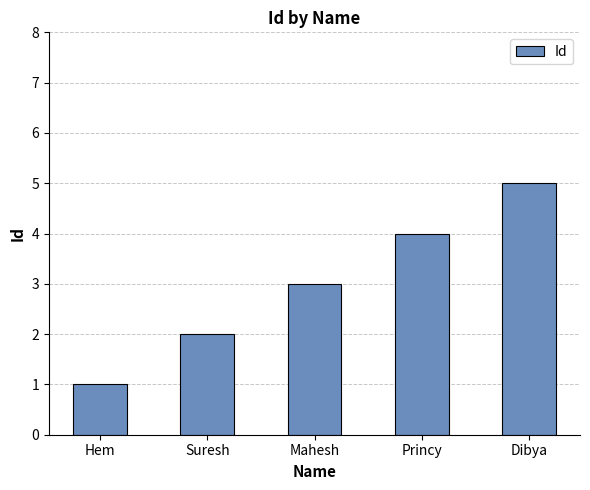

What is the average value?

3